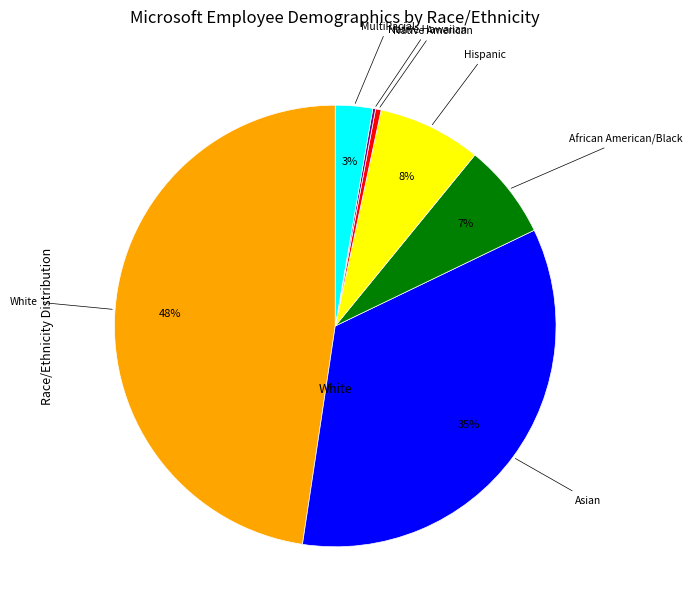

Which has a higher value, Hispanic or Asian?

Asian